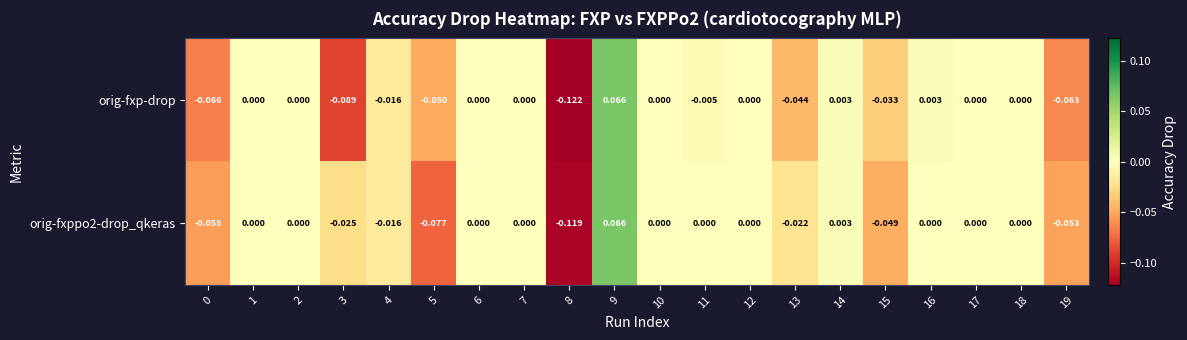

Rank the series by their average value, from highest to lowest.

orig-fxppo2-drop_qkeras, orig-fxp-drop